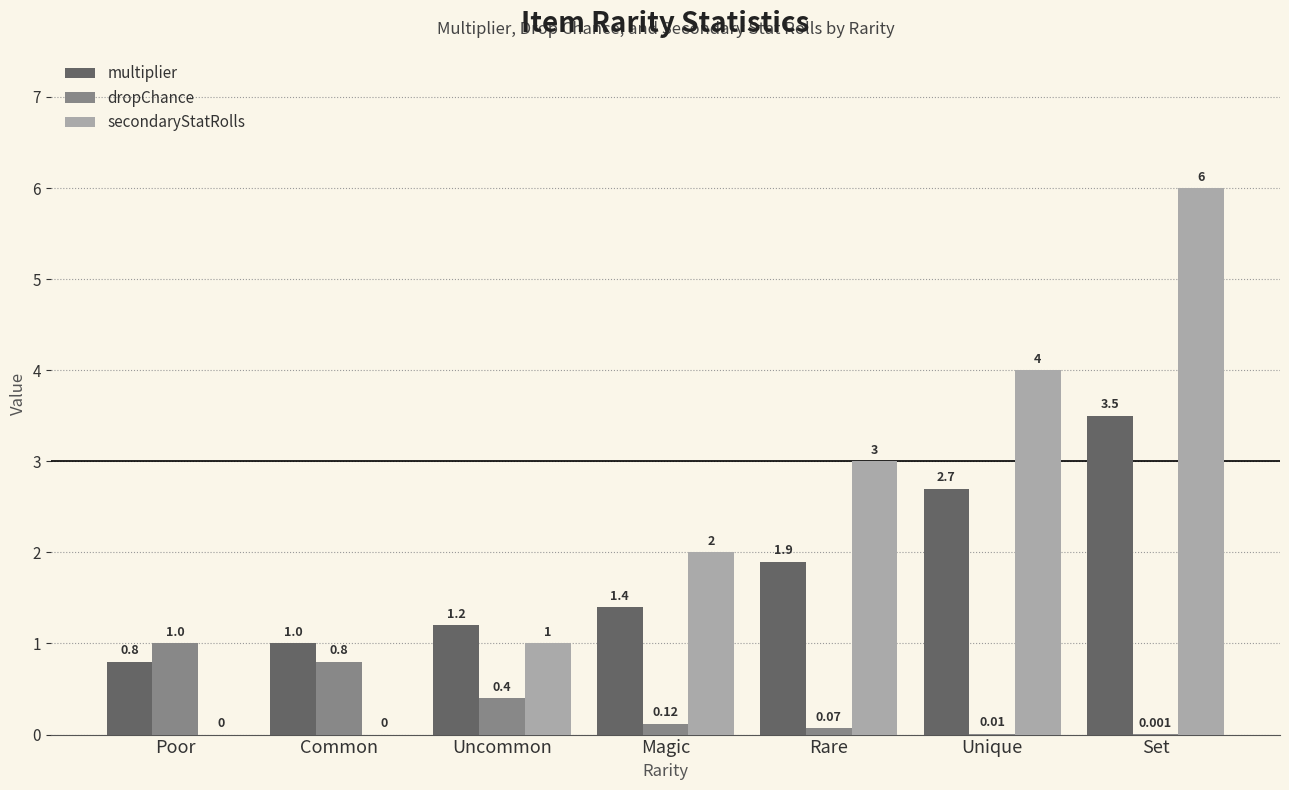

Does the chart contain stacked bars?

No